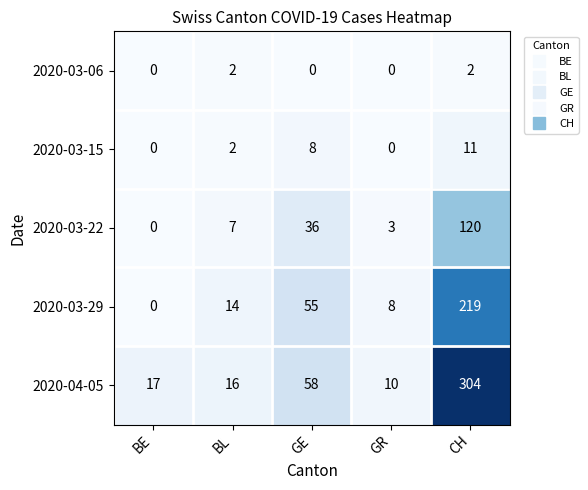

At how many categories does at least one series exceed 0?

5